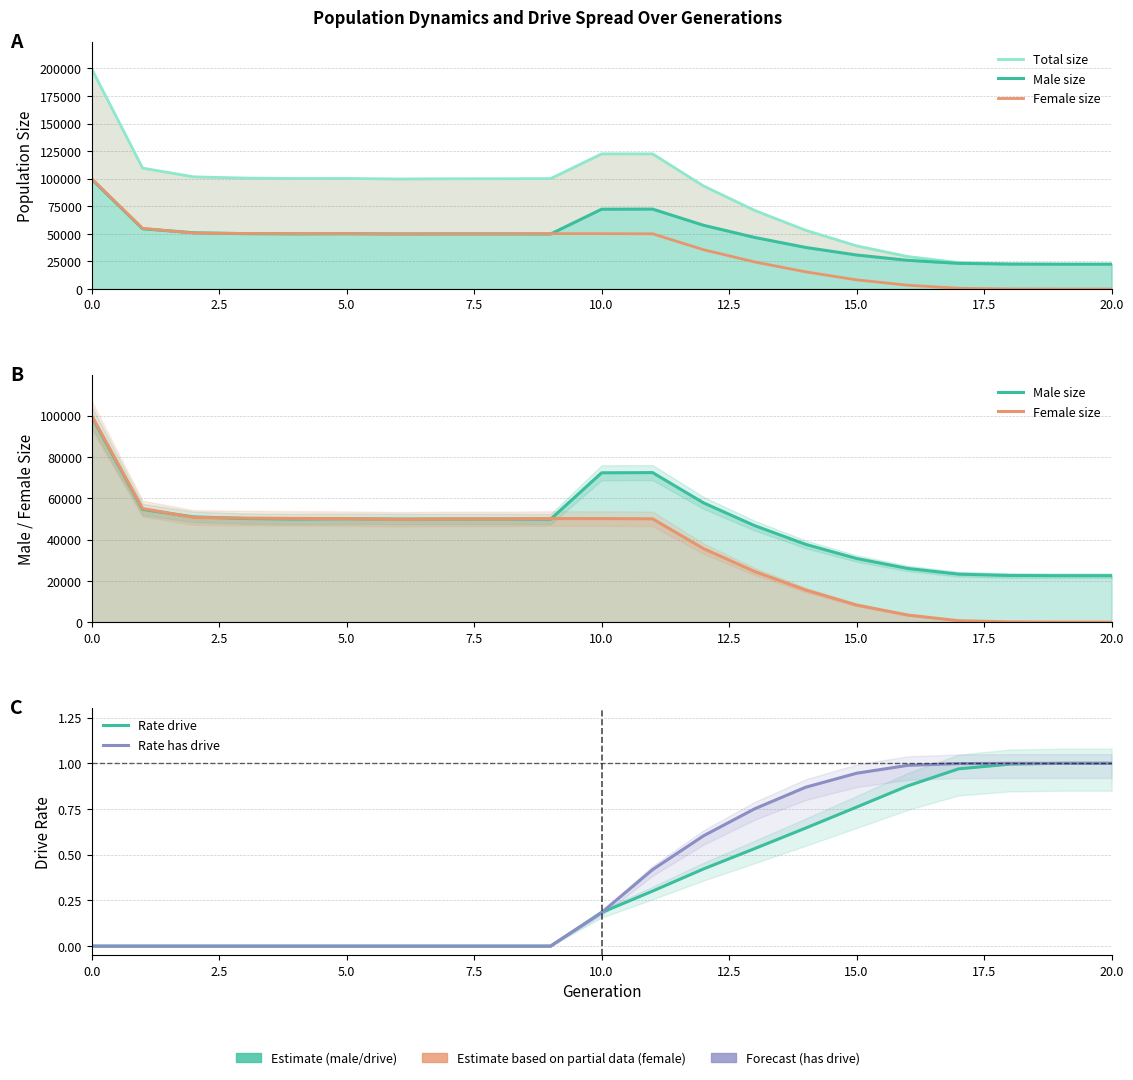

True or false: Male size has more than 0 points higher than both neighbors.

True